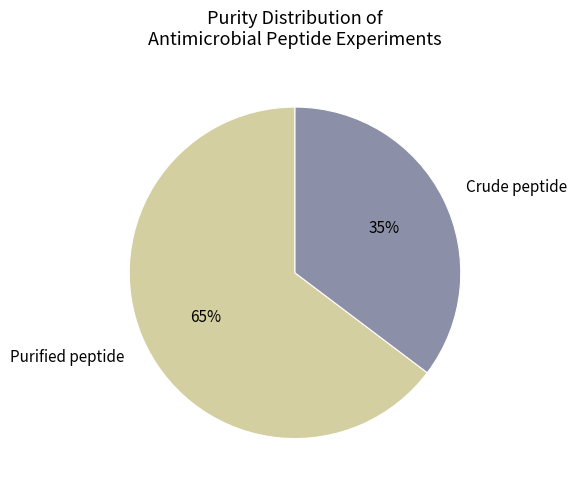

Does any single category account for the majority?

Yes